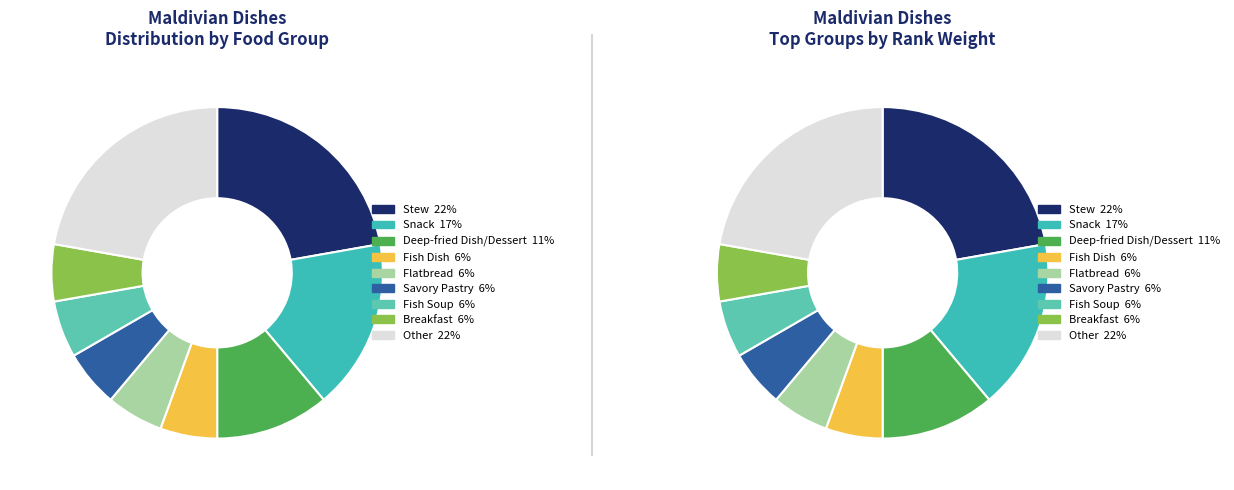

Is there a majority slice in this chart?

No